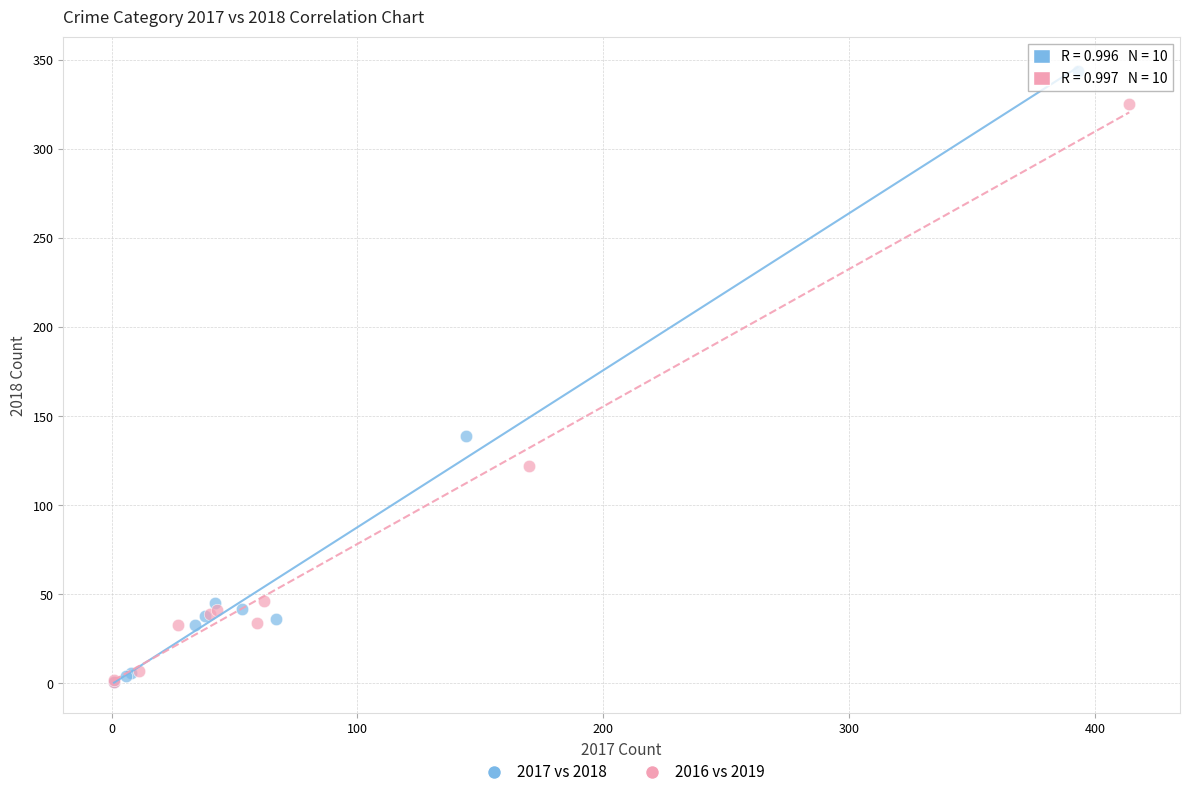

Which series has the widest spread of Y values?

2017 vs 2018